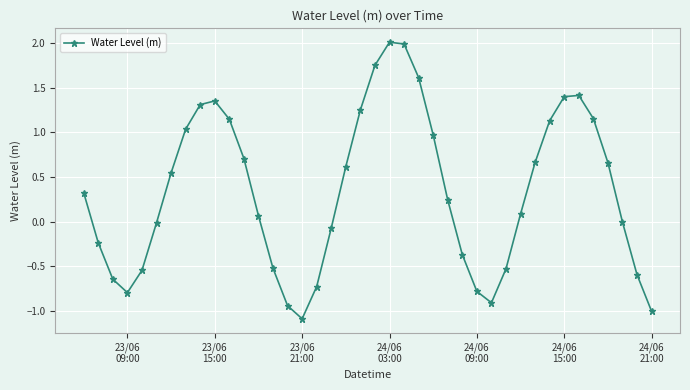

What is the sum of all values?

13.7